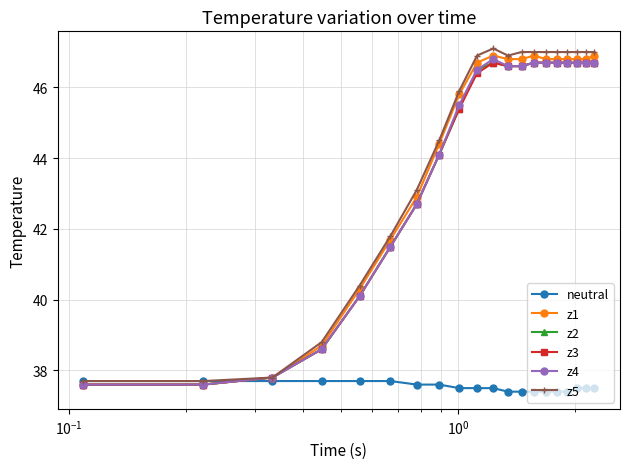

How many data points does each series have?

20